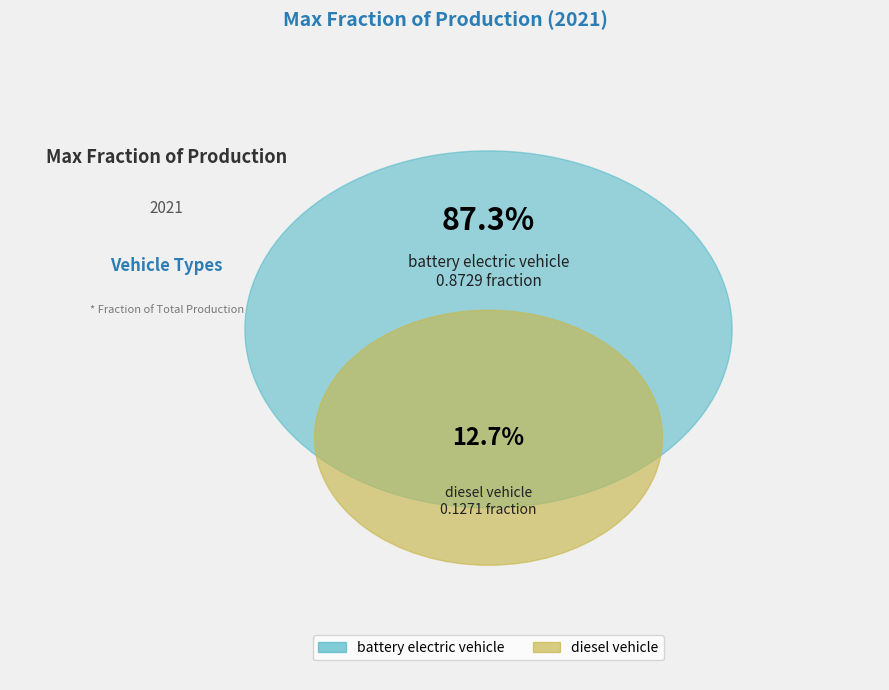

To the nearest percent, what portion does battery electric vehicle represent?

87%